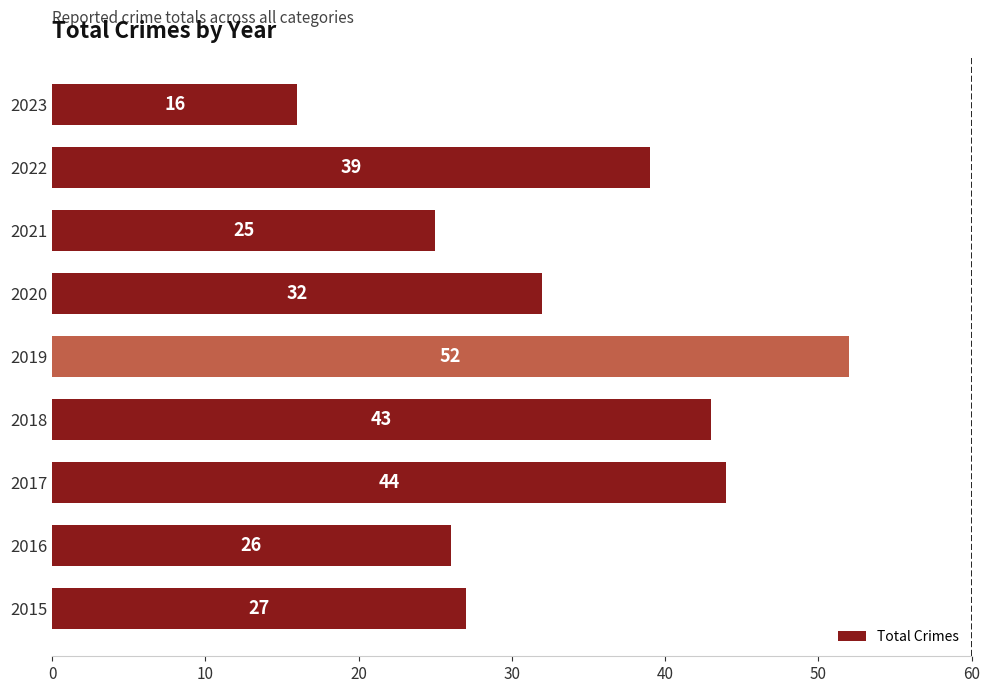

At which label is the value closest to 34?

2020